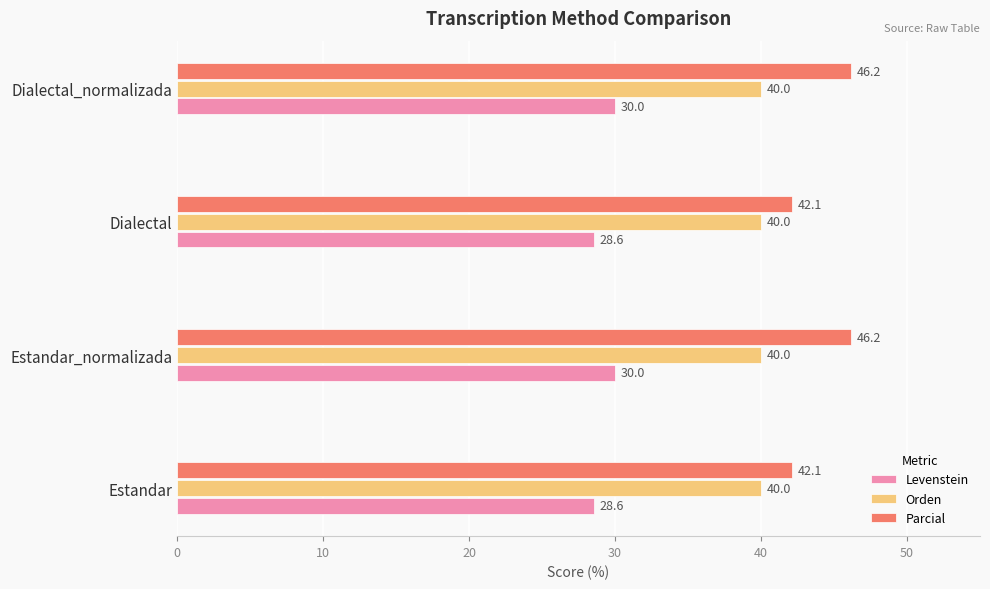

What is the smallest value displayed?

28.6